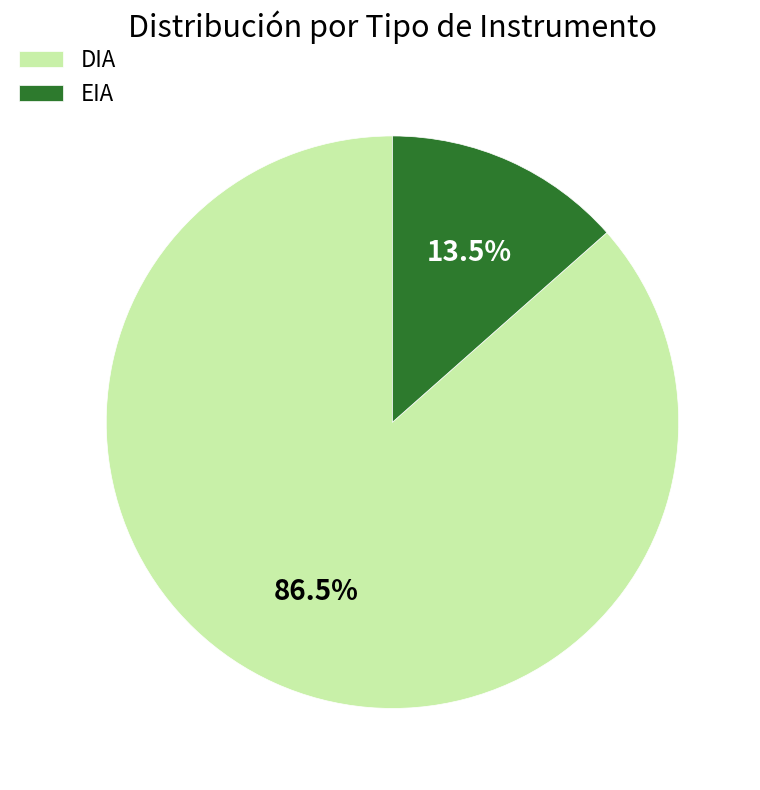

Count the number of slices in the pie.

2